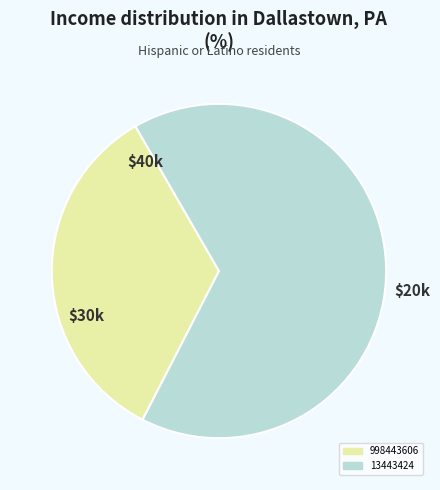

True or false: 998443606 accounts for 47% of the total.

False